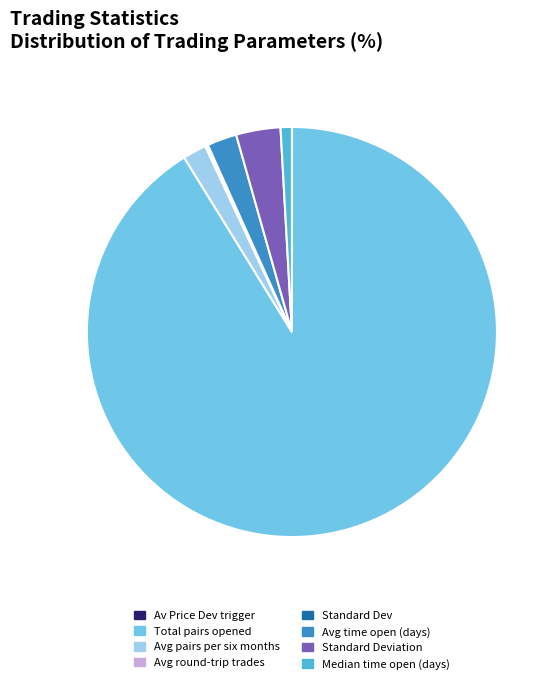

To the nearest percent, what is the average slice percentage?

13%